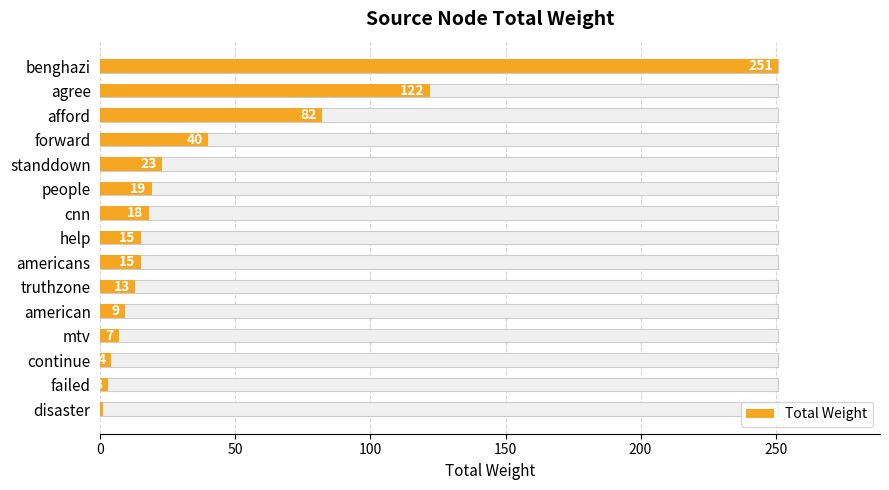

What is the smallest value displayed?

1